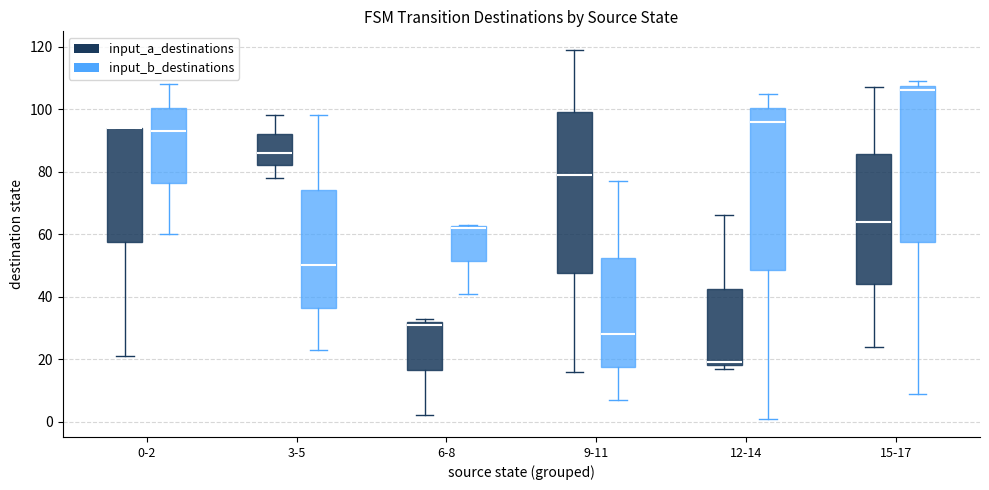

Reading left to right, read every box against the y-axis: the position of its median line, the range the box covers, and the ends of its whiskers. The values are not printed on the chart, so give them approximately, as read against the axis.

0-2 (input_a_destinations): median 94 (drawn on the box's upper edge), box 58 to 94, whiskers 22 to 94
0-2 (input_b_destinations): median 94, box 76 to 100, whiskers 60 to 108
3-5 (input_a_destinations): median 86, box 82 to 92, whiskers 78 to 98
3-5 (input_b_destinations): median 50, box 36 to 74, whiskers 24 to 98
6-8 (input_a_destinations): median 32 (just below the box's upper edge), box 16 to 32, whiskers 2 to 34
6-8 (input_b_destinations): median 62 (drawn on the box's upper edge), box 52 to 62, whiskers 42 to 64
9-11 (input_a_destinations): median 80, box 48 to 100, whiskers 16 to 120
9-11 (input_b_destinations): median 28, box 18 to 52, whiskers 8 to 78
12-14 (input_a_destinations): median 20, box 18 to 42, whiskers 18 (just below the box's lower edge) to 66
12-14 (input_b_destinations): median 96, box 48 to 100, whiskers 2 to 106
15-17 (input_a_destinations): median 64, box 44 to 86, whiskers 24 to 108
15-17 (input_b_destinations): median 106, box 58 to 108, whiskers 10 to 110